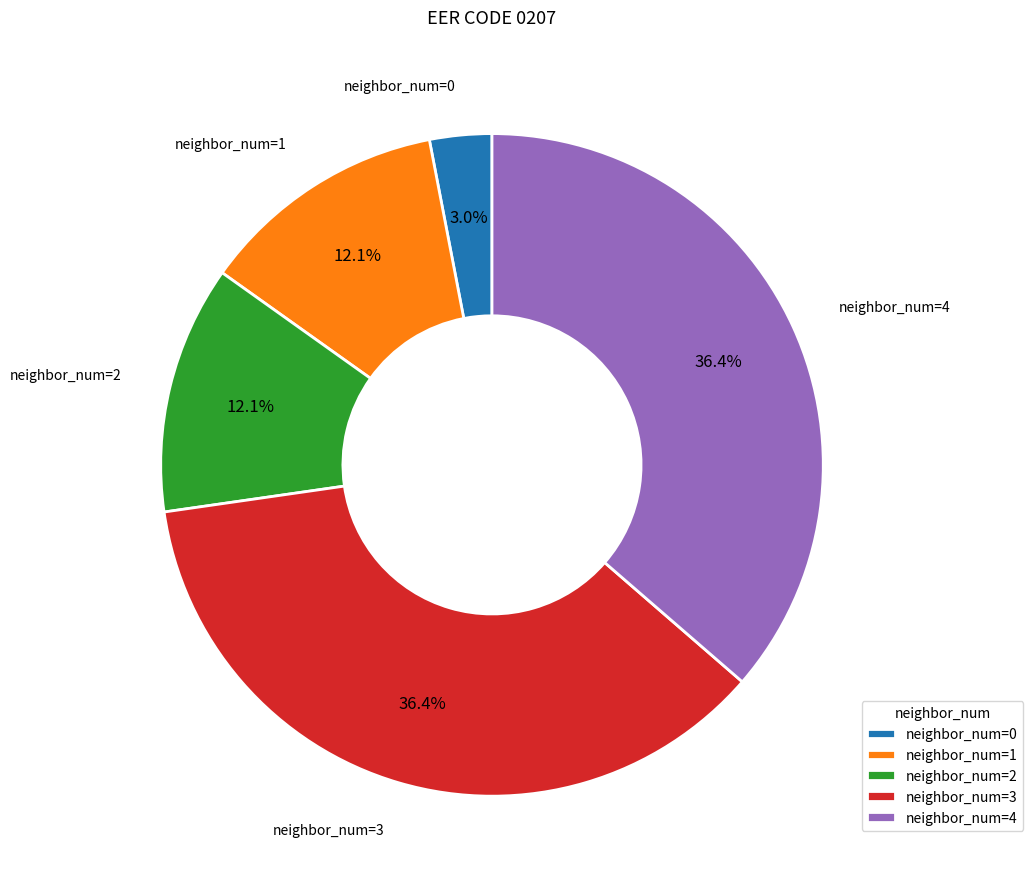

How many slices are in this pie chart?

5